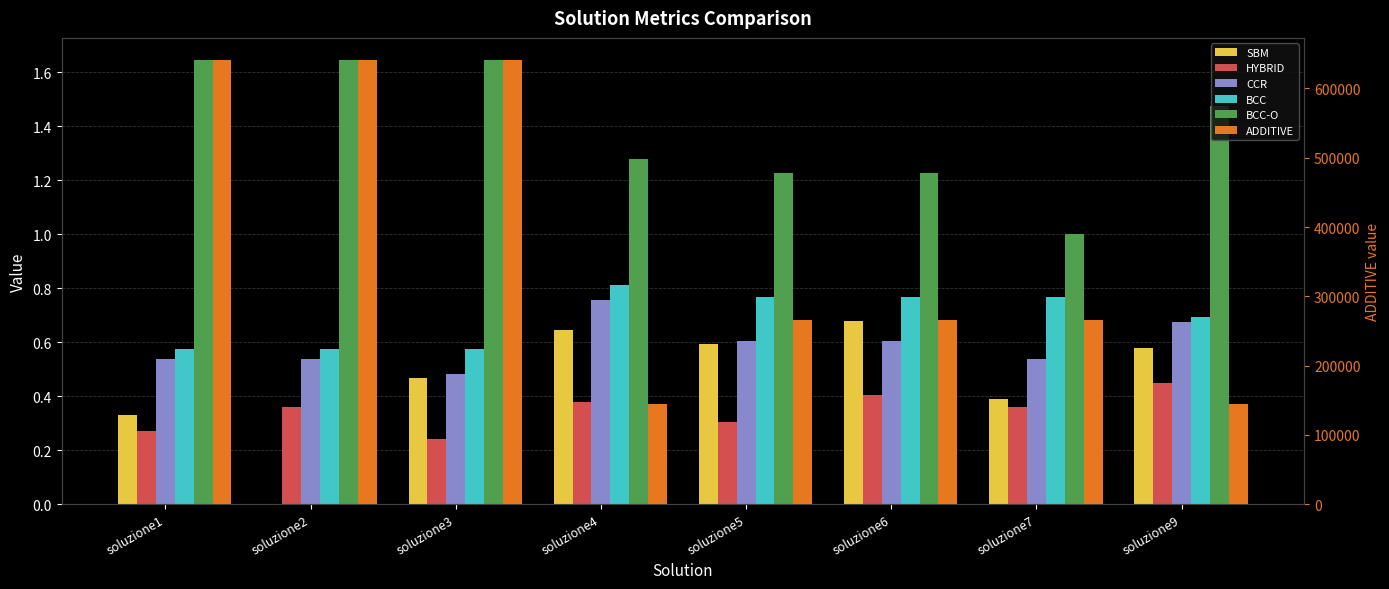

Read the CCR value at soluzione2.

0.5